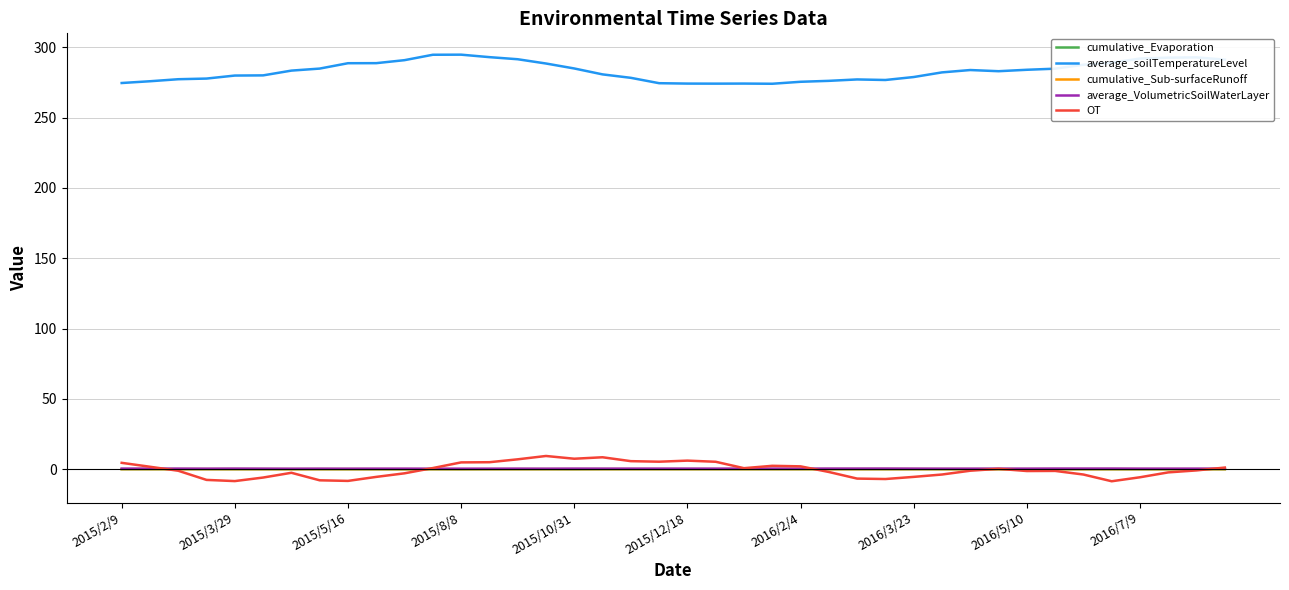

What is the maximum value shown in the chart?

294.8